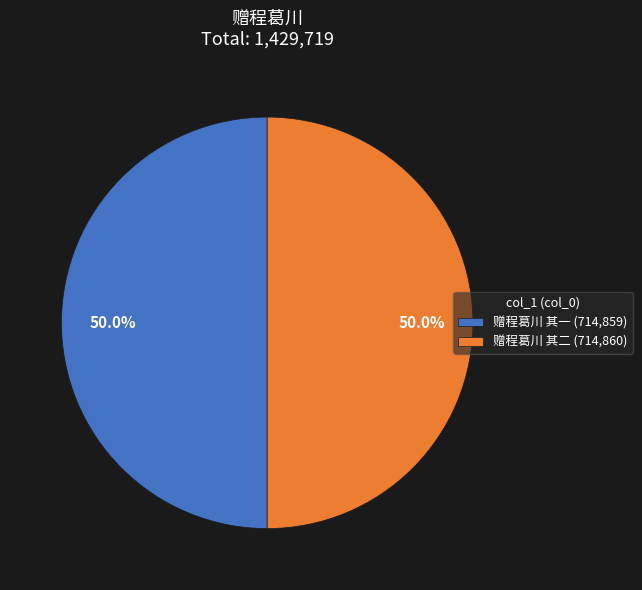

What percentage is the 赠程葛川 其二 slice, to the nearest percent?

50%